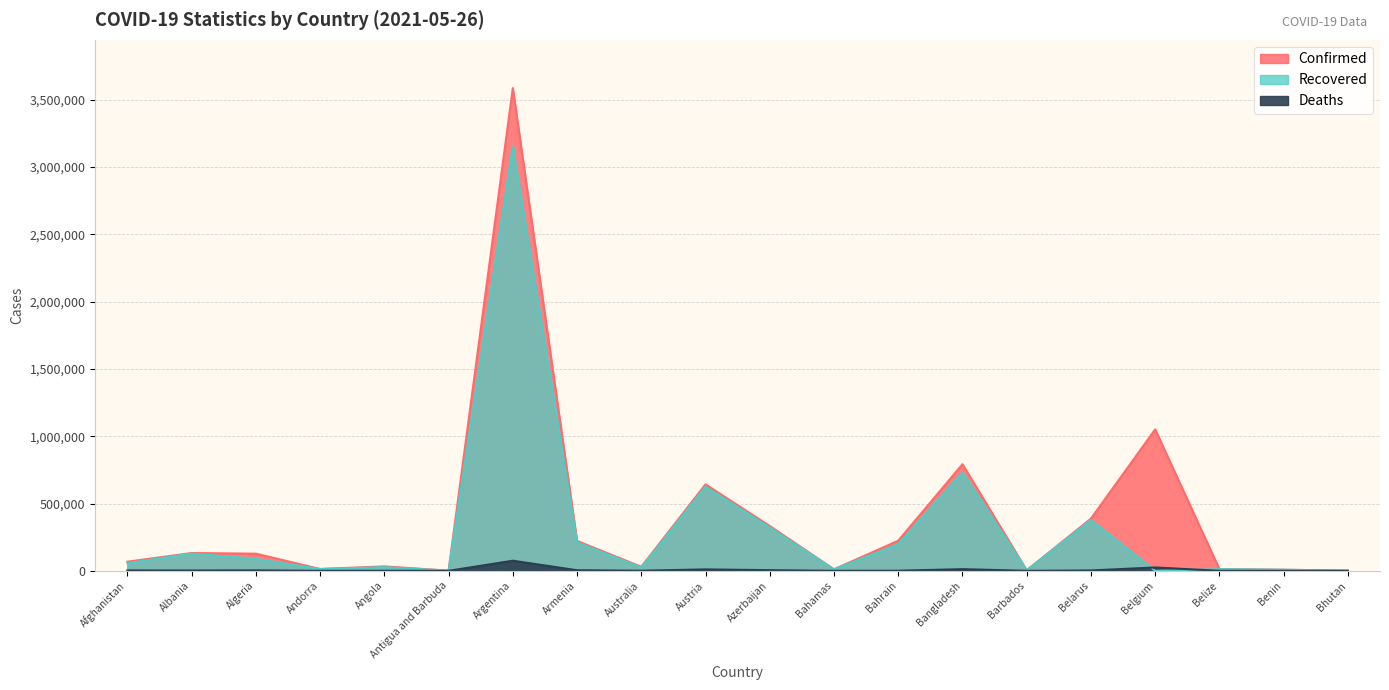

In Recovered, how many points are lower than both neighbors (excluding endpoints)?

6